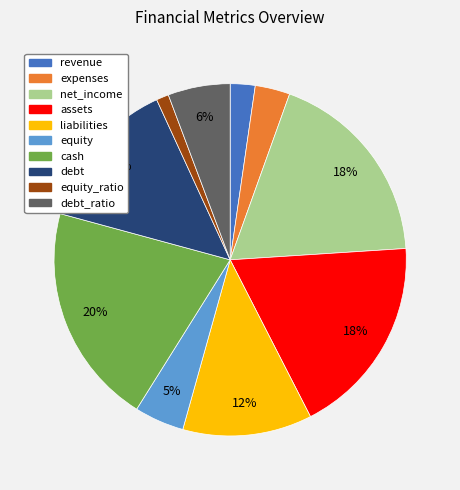

Is the sum of net_income and equity greater than half?

No